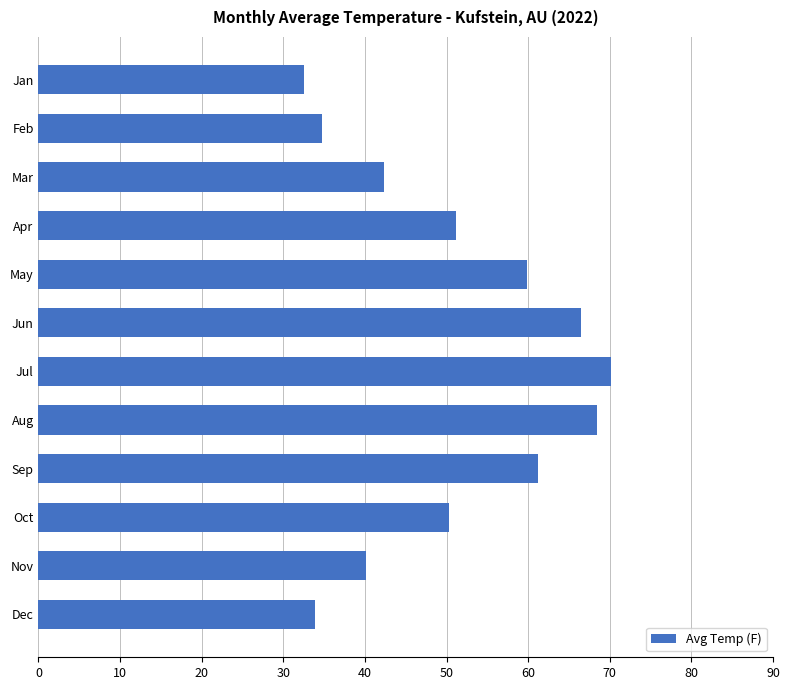

Approximately how many times larger is the value at Mar compared to Sep?

0.7